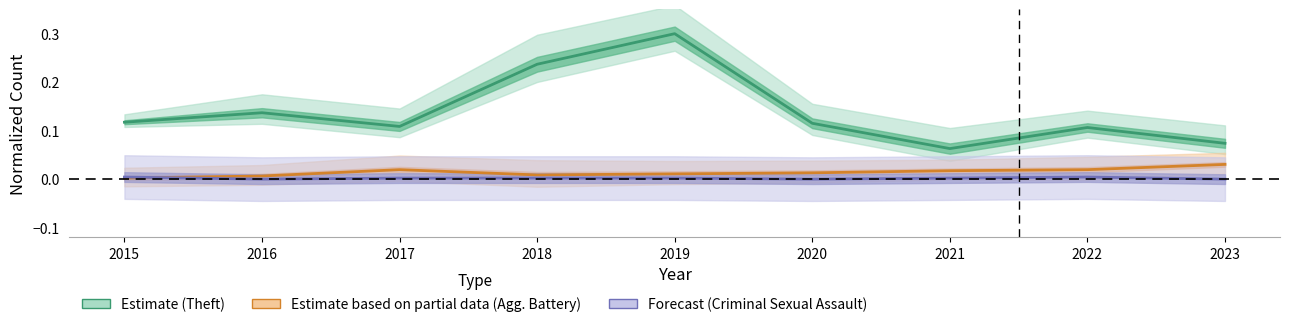

Which label corresponds to the smallest value in the chart?

2016